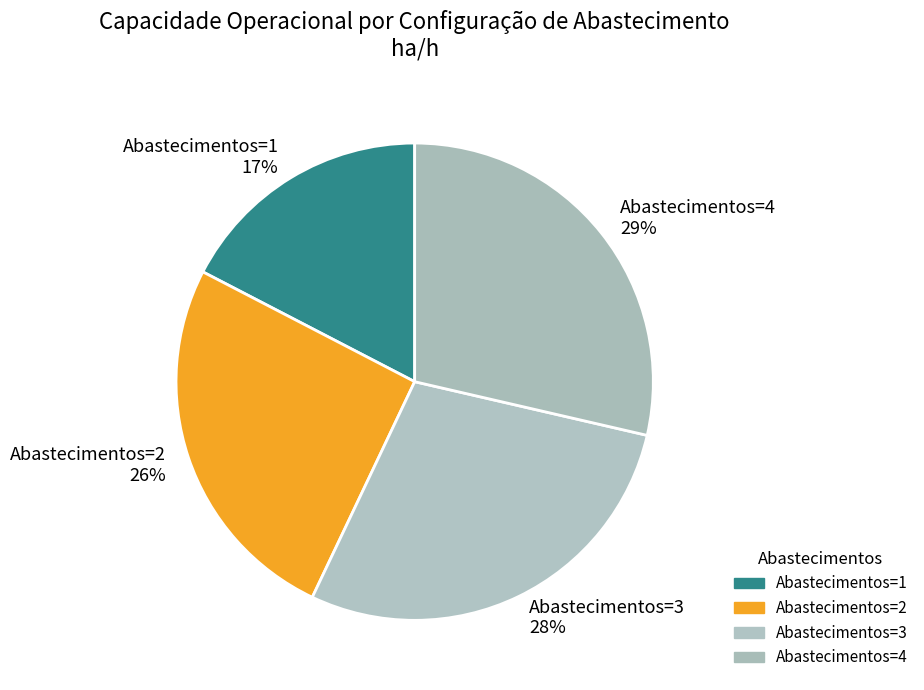

To the nearest percent, what percentage of the pie is Abastecimentos=4?

29%